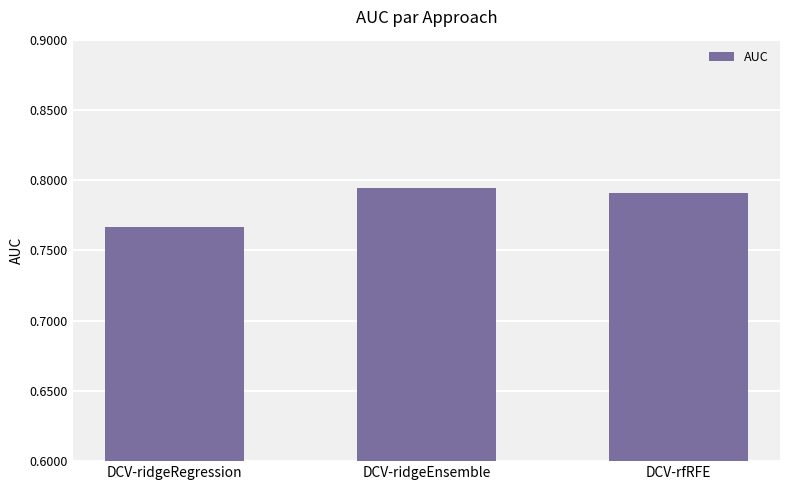

Which has a higher value, DCV-rfRFE or DCV-ridgeRegression?

DCV-rfRFE